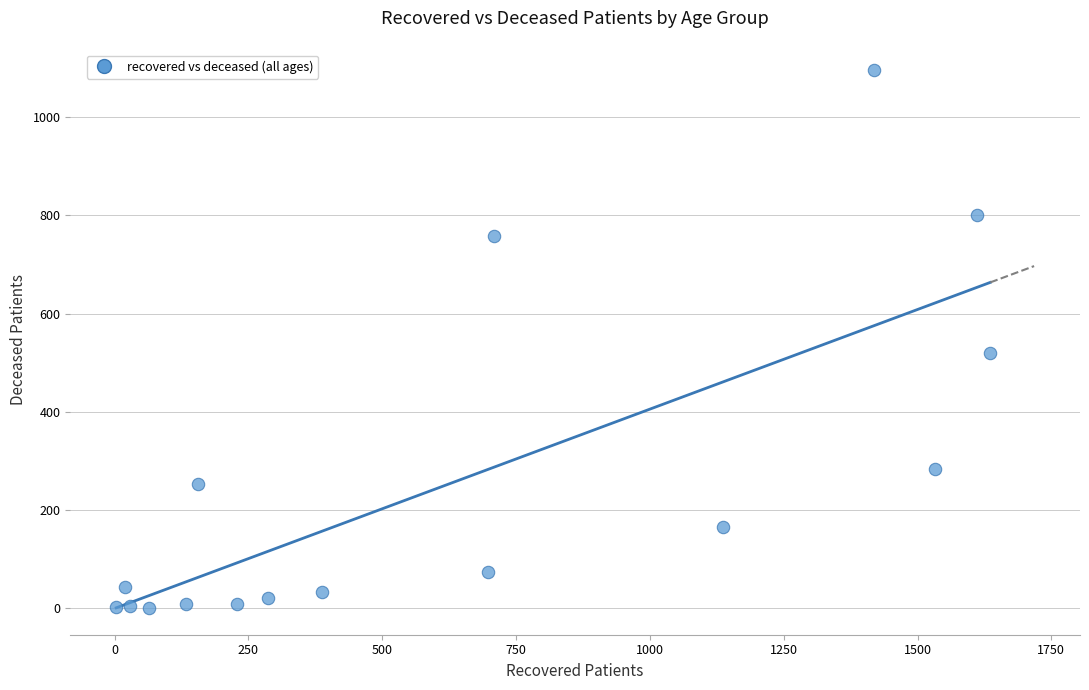

What is the range of X values (max minus min)?

1633